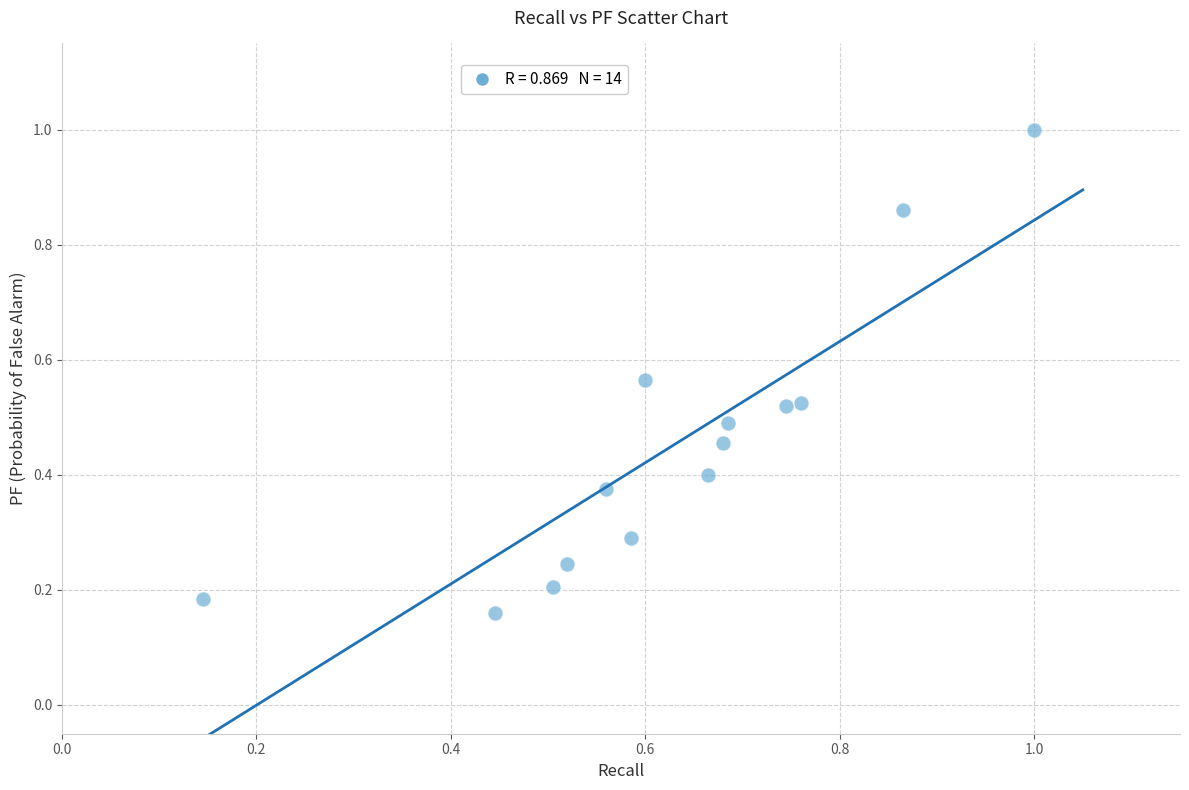

What is the range of Y values (max minus min)?

0.8